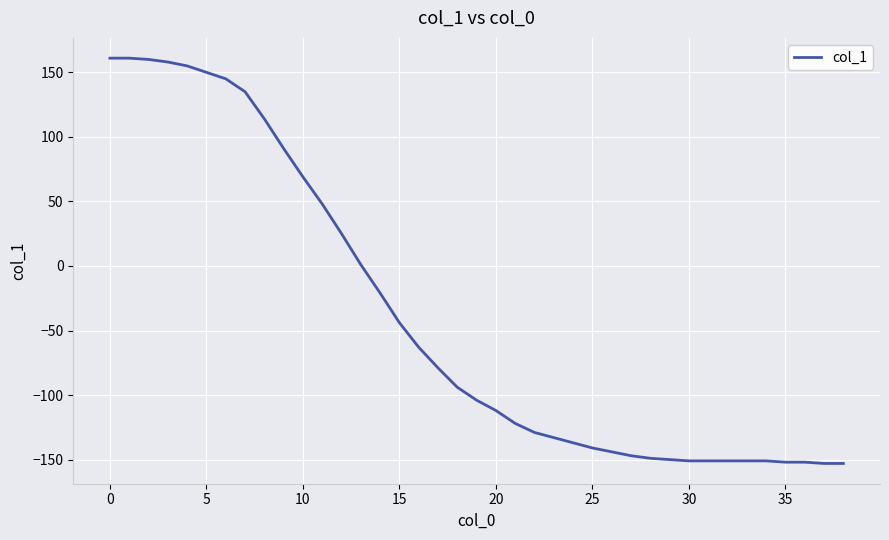

What is the smallest value displayed?

-153